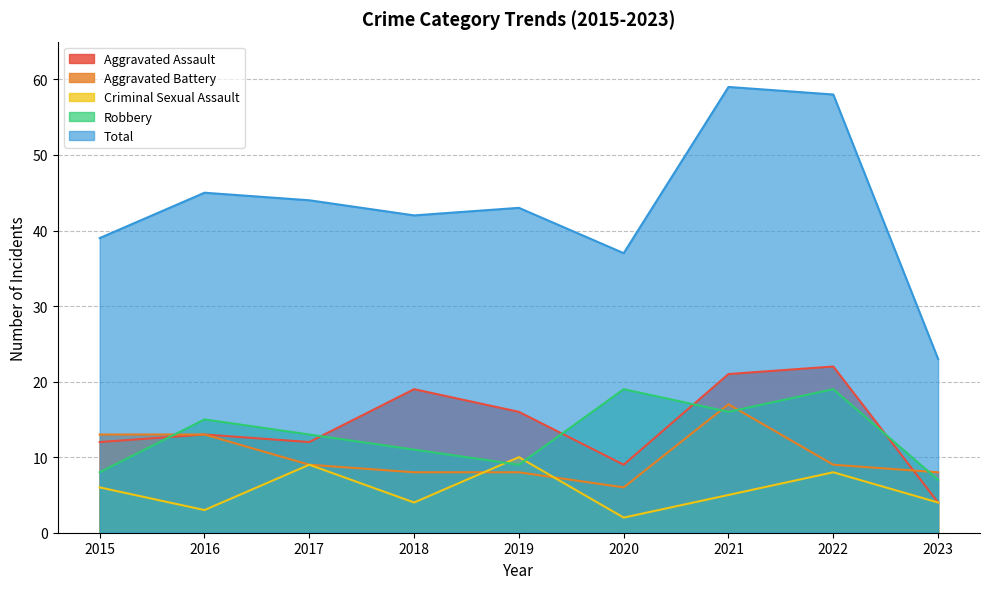

Rank the categories by Aggravated Assault value from highest to lowest.

2022, 2021, 2018, 2019, 2016, 2015, 2017, 2020, 2023